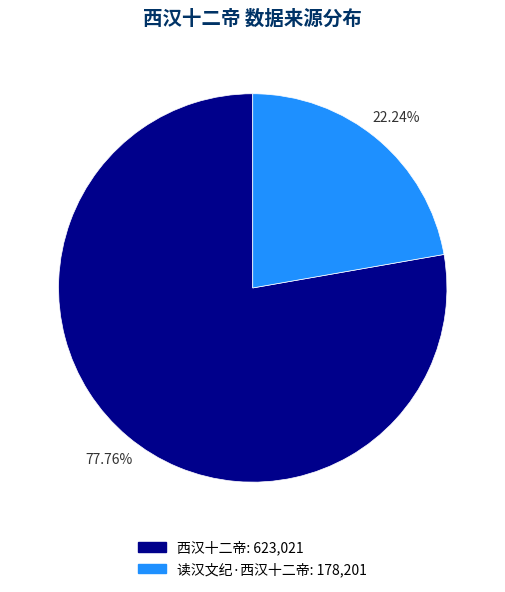

How much of the chart is everything except 读汉文纪·西汉十二帝?

77.8%